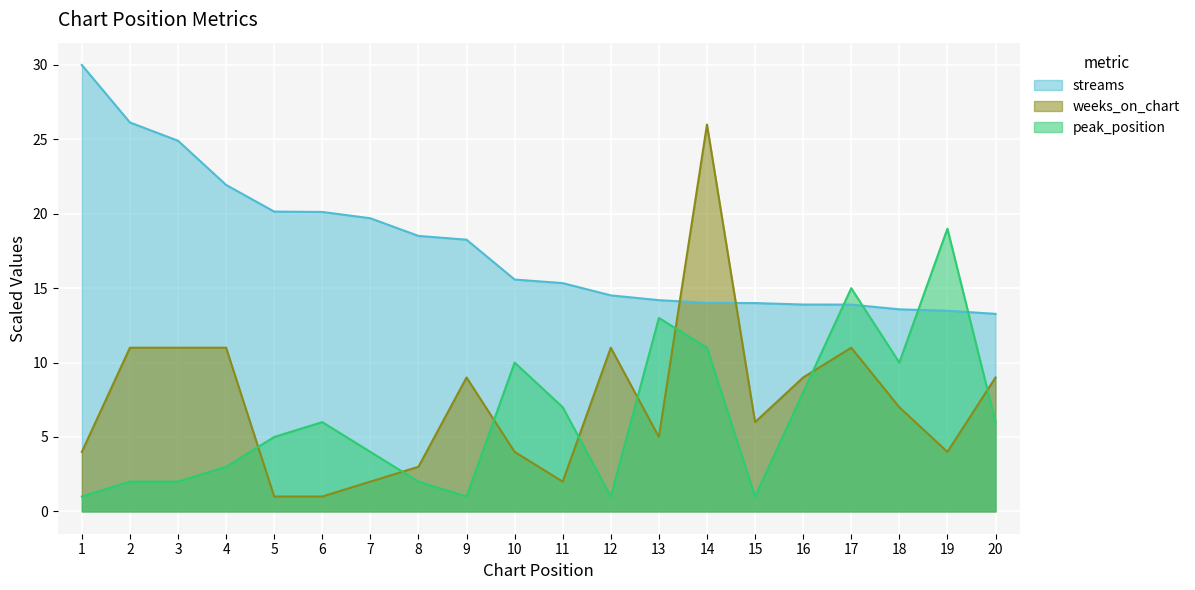

How many lines are shown in the chart?

3